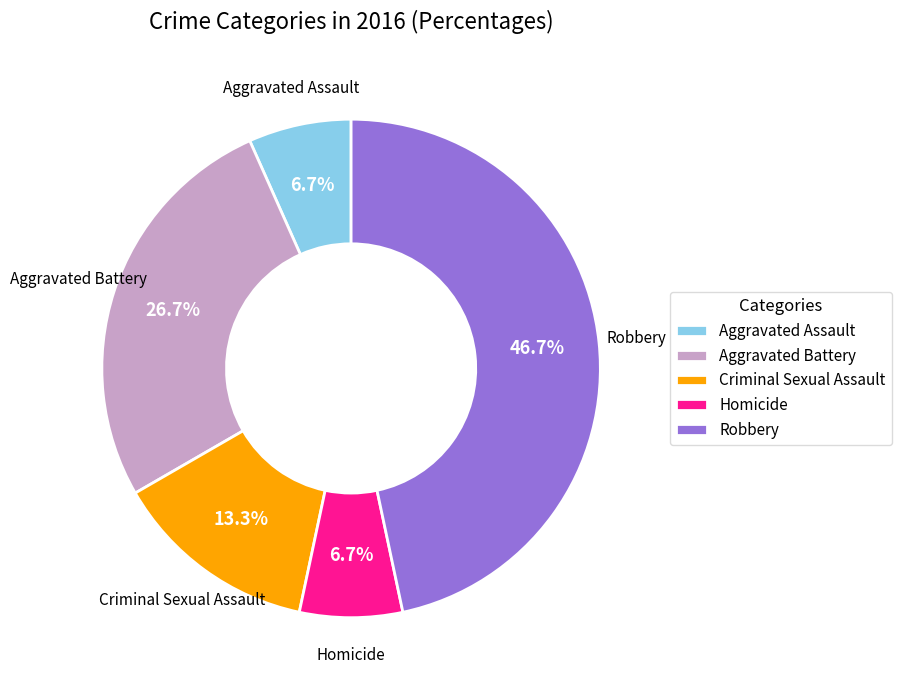

Between Homicide and Robbery, which is larger?

Robbery